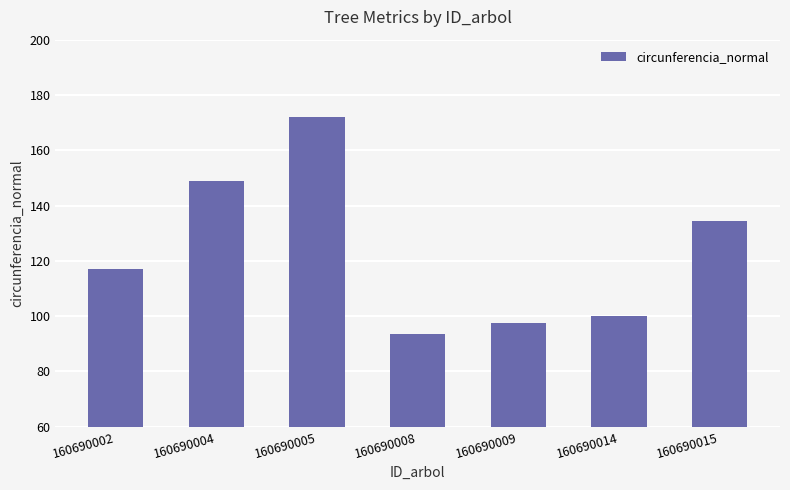

True or false: the data shows 93.7 at 160690008.

True